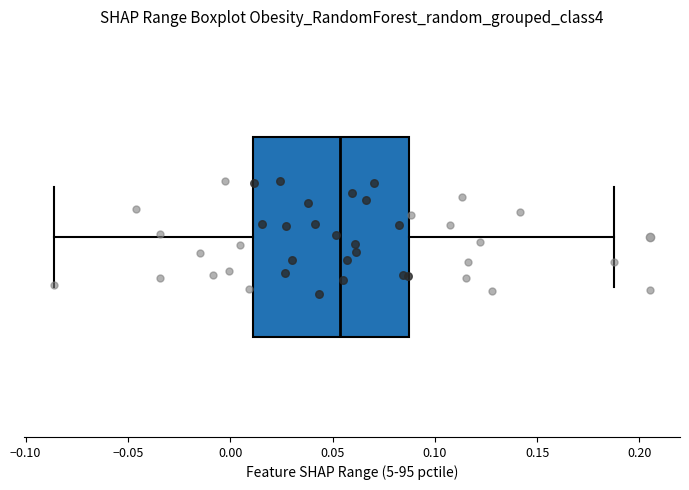

Where does the right whisker of the box end on the x-axis? The values are not printed on the chart, so give them approximately, as read against the axis.

0.190